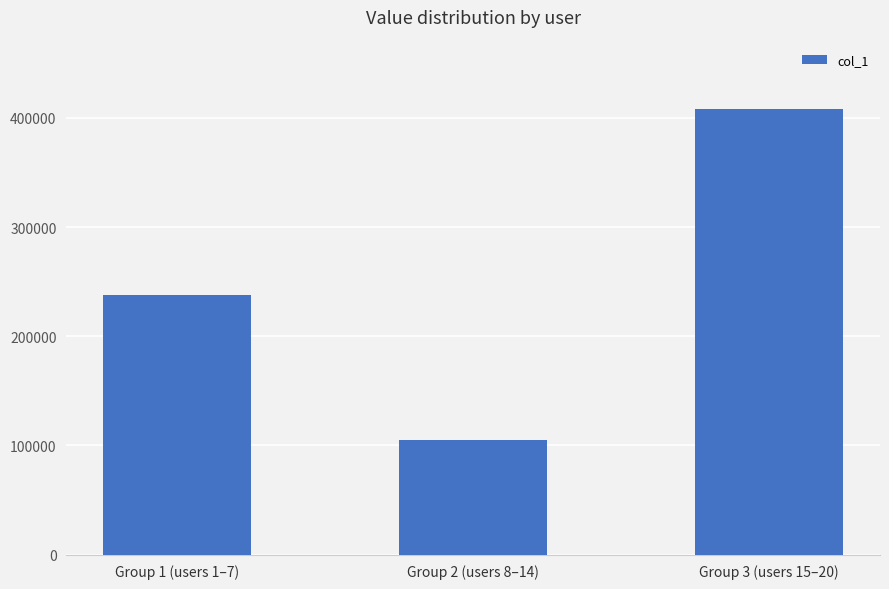

The chart shows a value of 237693 at Group 1 (users 1–7). True or false?

True